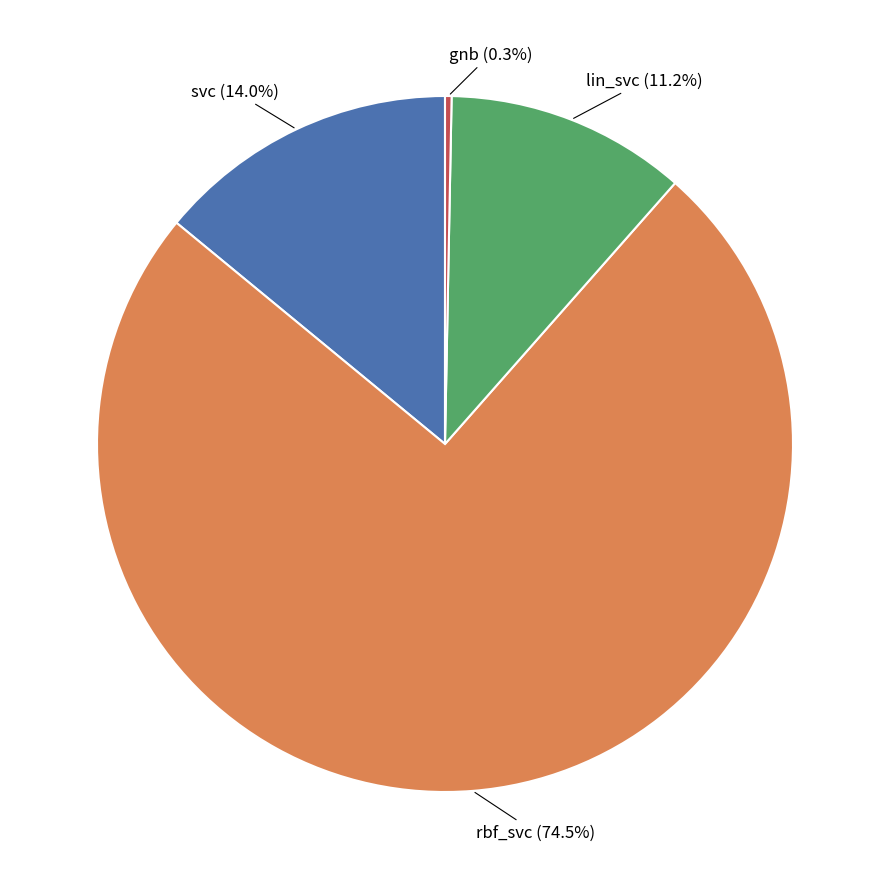

Is there any slice that represents more than half of the pie?

Yes